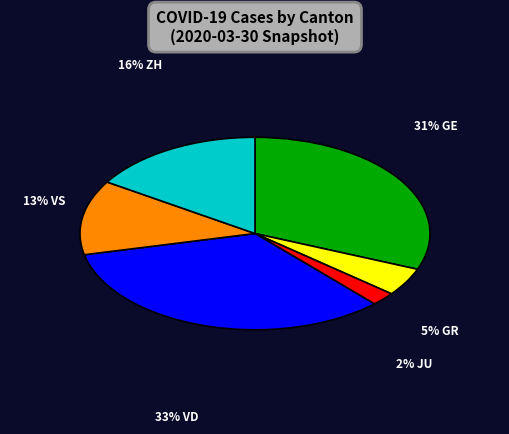

To the nearest percent, what is the average slice percentage?

17%